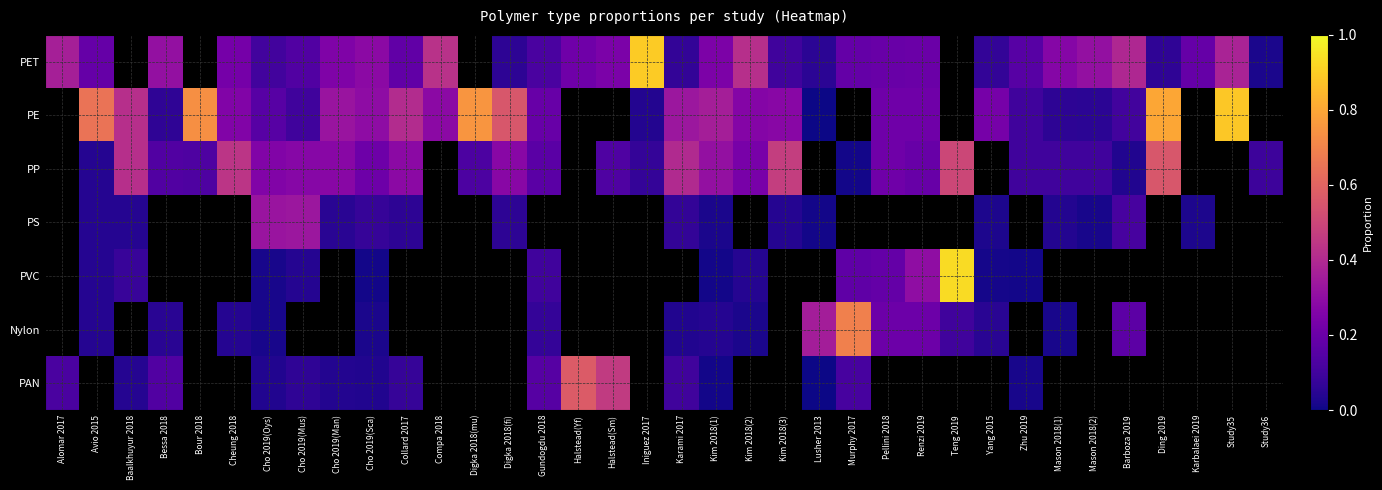

Which series changed the most between Bour 2018 and Cho 2019(Sca)?

PE